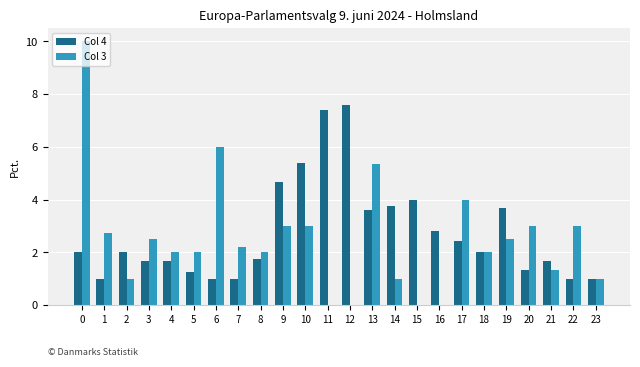

What is the sum of all Col 4 values?

65.7